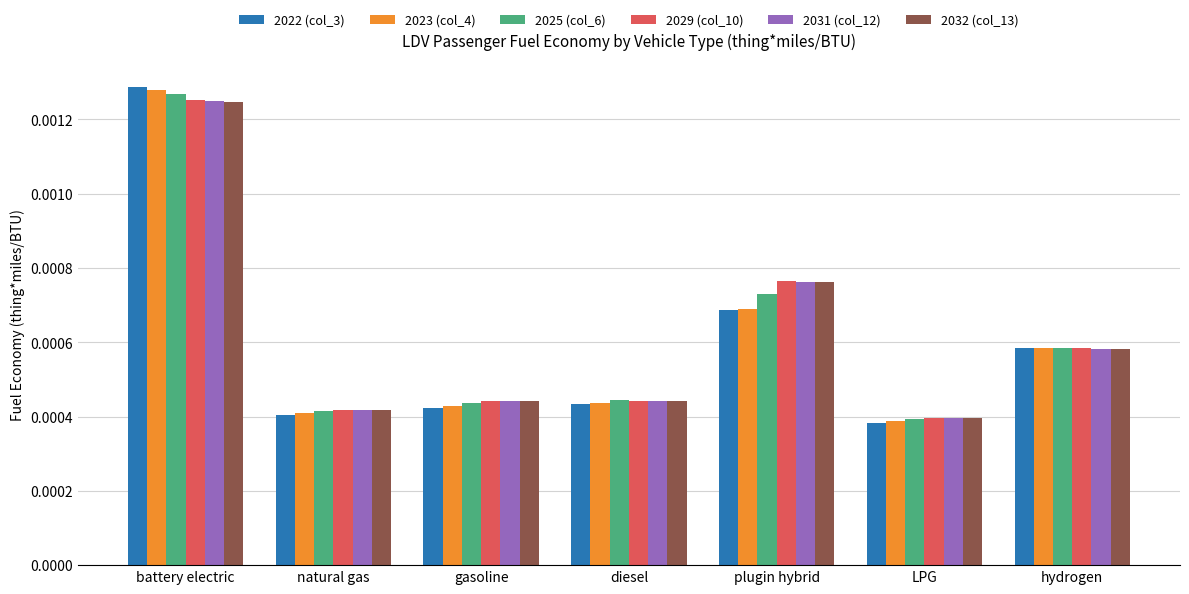

At how many categories does at least one series exceed 0?

7